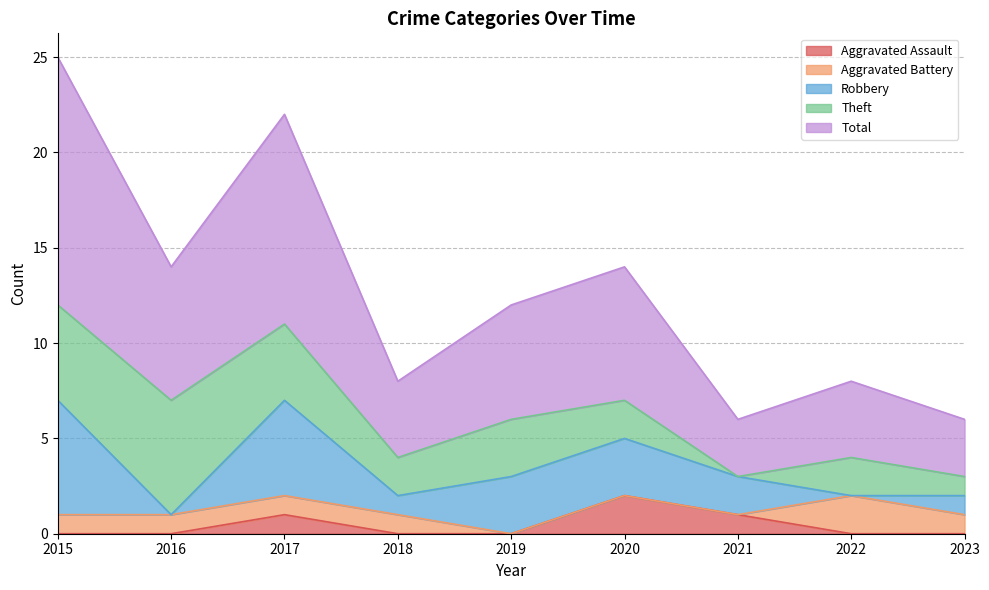

What is the sum of all Aggravated Assault values?

4